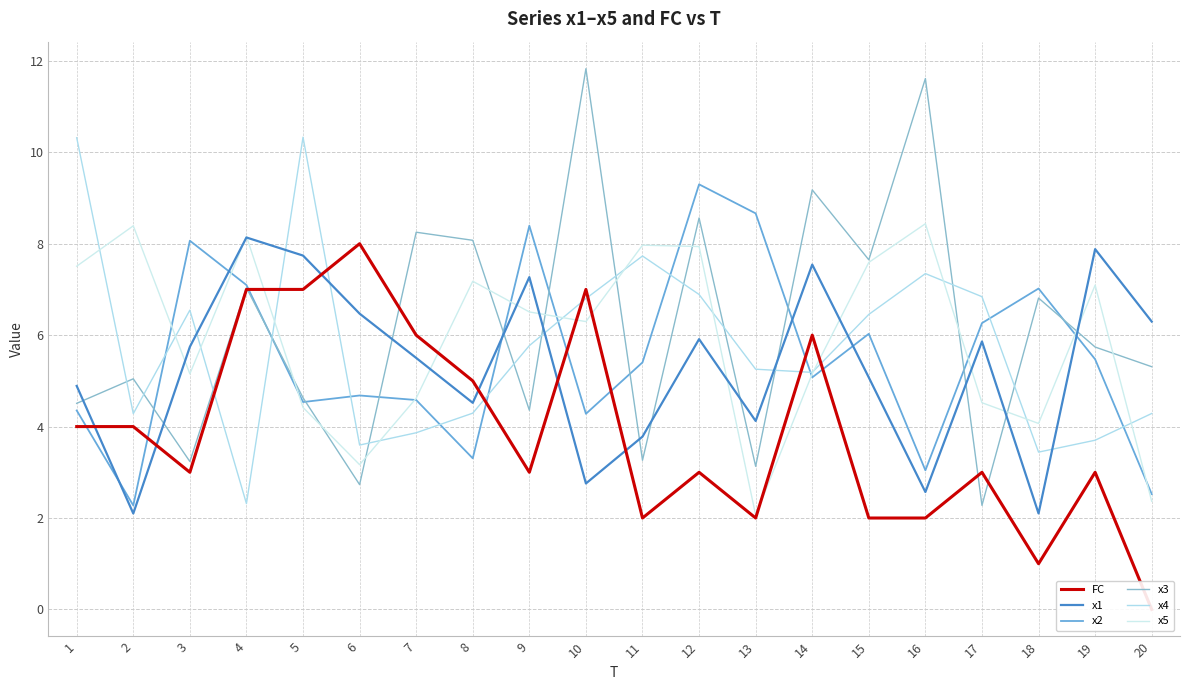

Is the value of x2 at 18 greater than the value of x1 at 10?

Yes